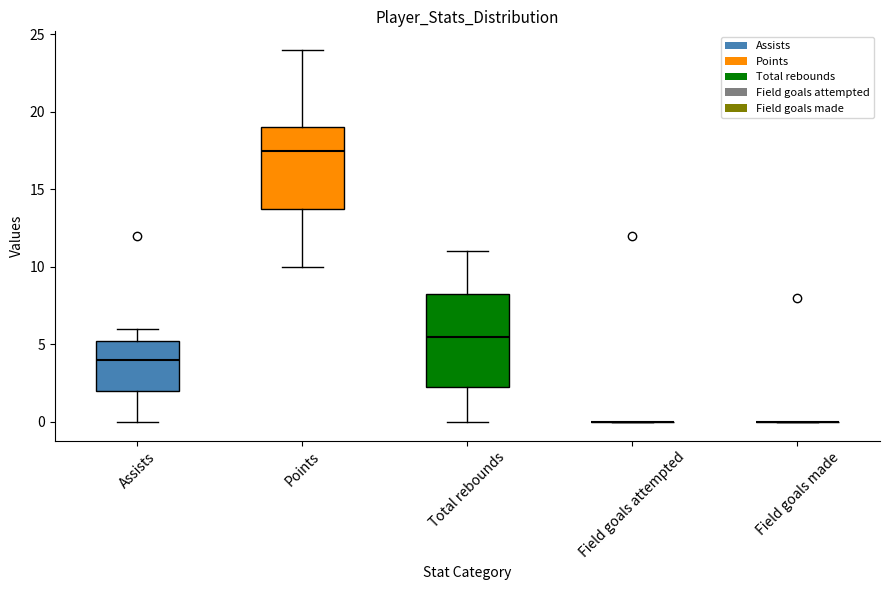

Reading left to right, read every box against the y-axis: the position of its median line, the range the box covers, and the ends of its whiskers. The values are not printed on the chart, so give them approximately, as read against the axis.

Assists: median 4.0, box 2.0 to 5.5, whiskers 0.0 to 6.0
Points: median 17.5, box 14.0 to 19.0, whiskers 10.0 to 24.0
Total rebounds: median 5.5, box 2.5 to 8.5, whiskers 0.0 to 11.0
Field goals attempted: box collapsed to a line at 0.0, whiskers 0.0 to 0.0
Field goals made: box collapsed to a line at 0.0, whiskers 0.0 to 0.0